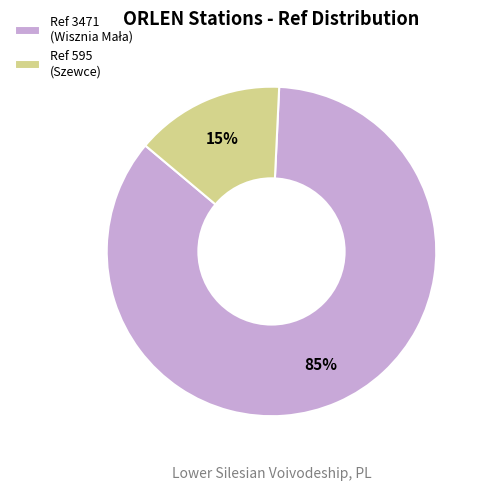

To the nearest percent, what percentage of the pie is Ref 595 (Szewce)?

15%